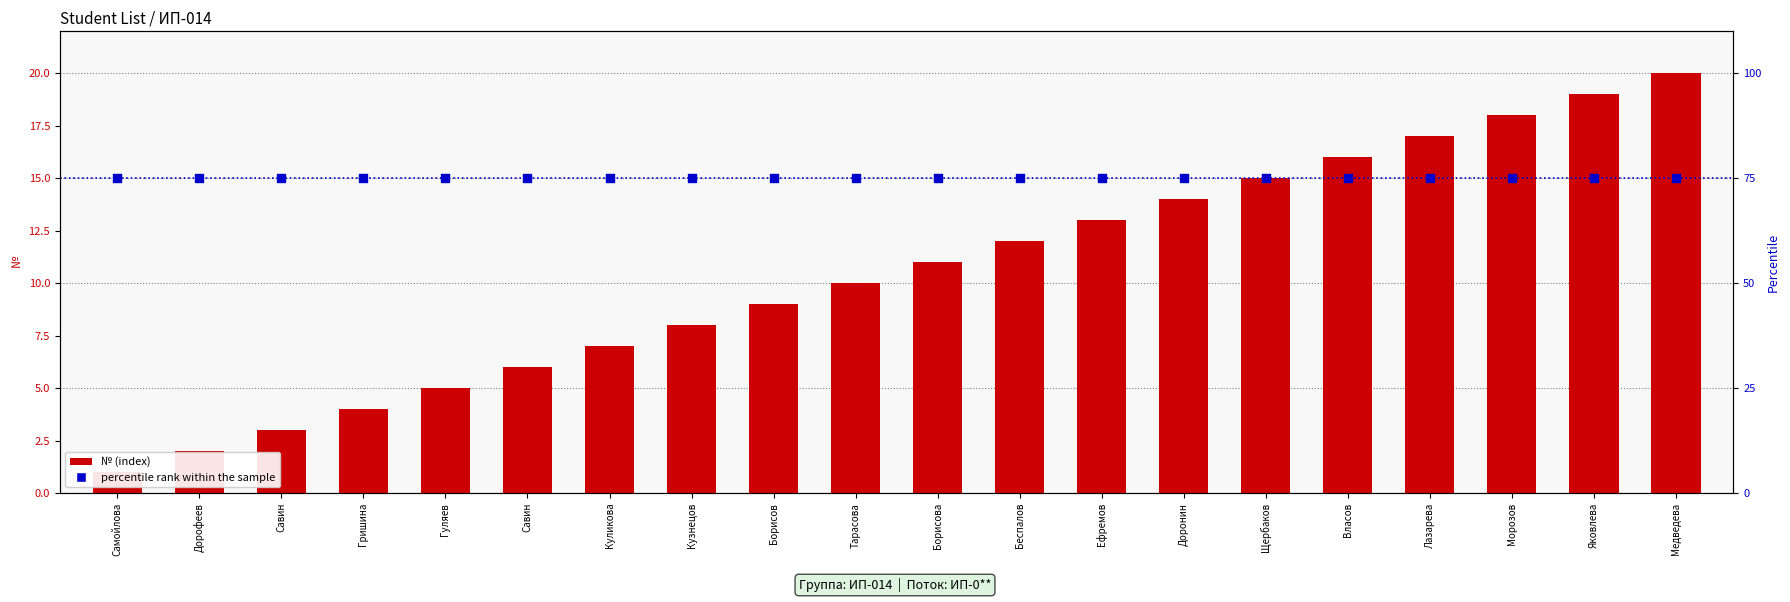

What are all the series names shown in the legend?

№ (index), percentile rank within the sample